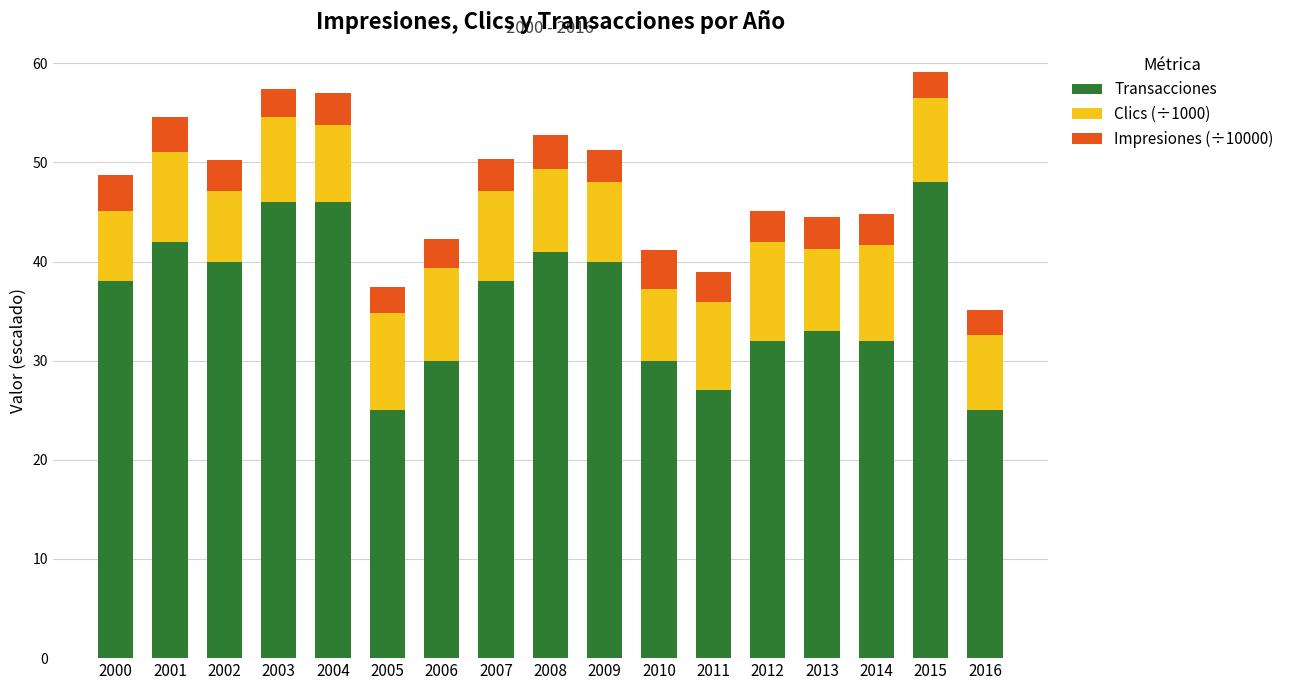

What is the highest value of the Transacciones series?

48.0